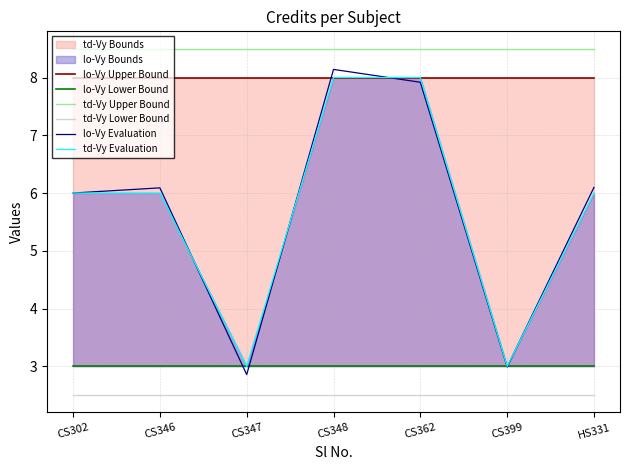

Which series has the widest spread of values?

lo-Vy Evaluation